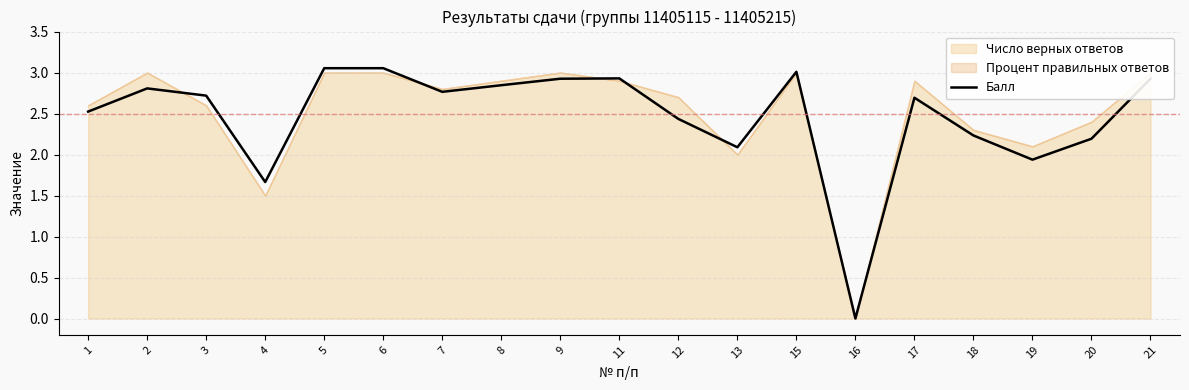

What is the greatest value displayed?

3.1